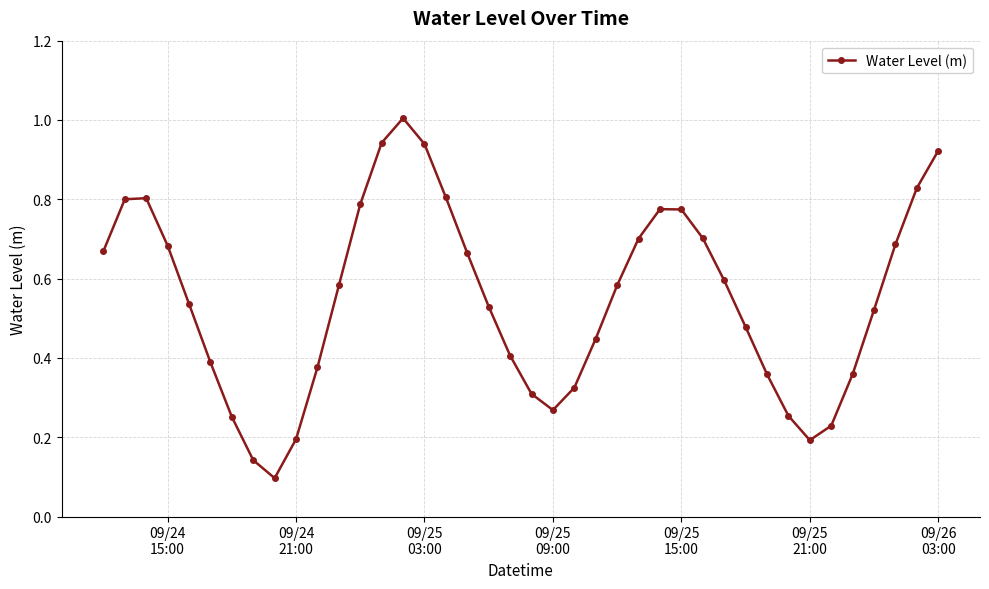

What is the sum of all values?

21.9